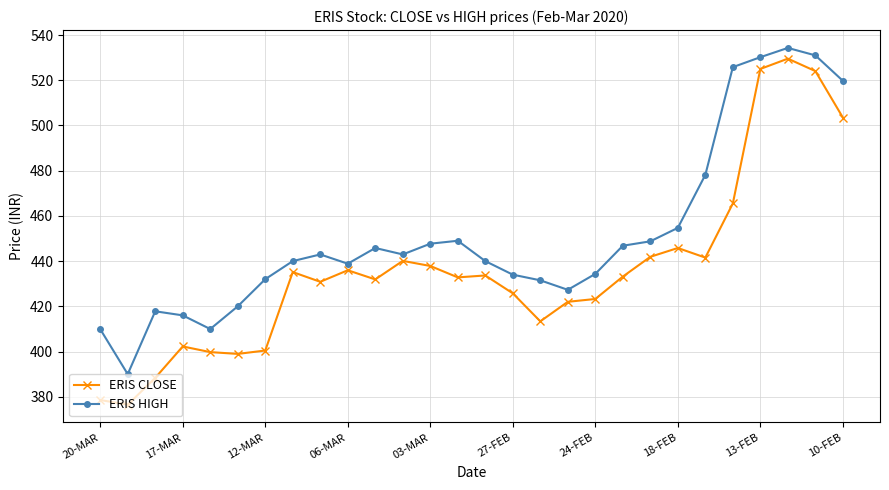

How many interior local valleys does the ERIS CLOSE series have?

7